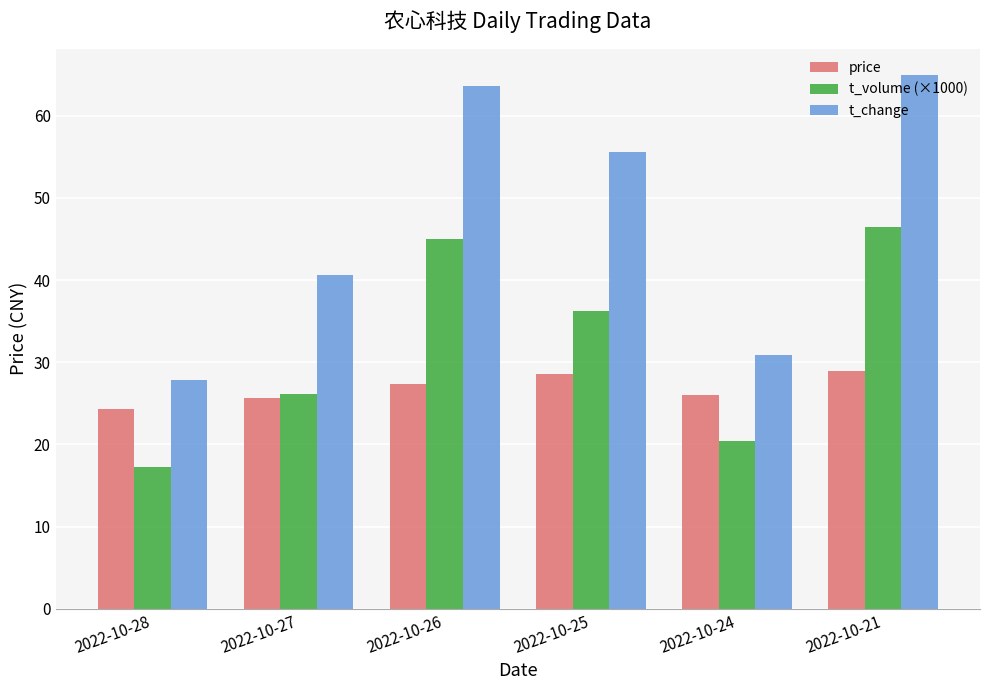

What is the difference between the maximum and minimum values in the t_change series?

37.1